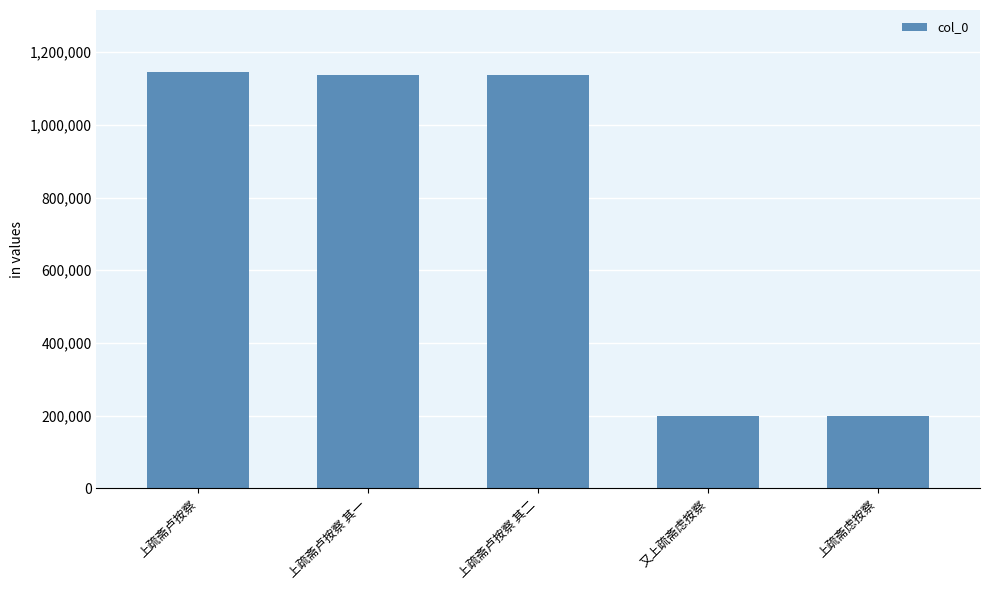

What value does the data have at 上疏斋卢按察 其二?

1137813